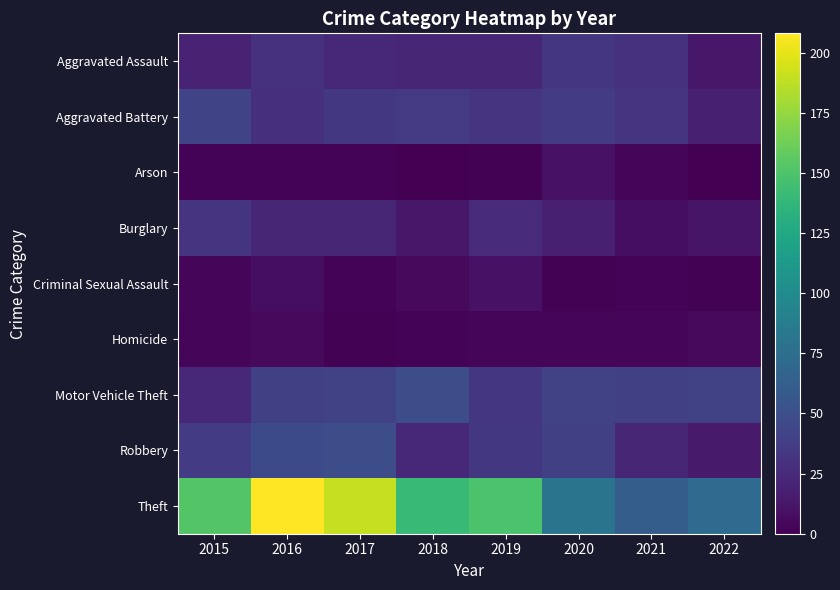

At which category is the sum across all series the highest?

2016